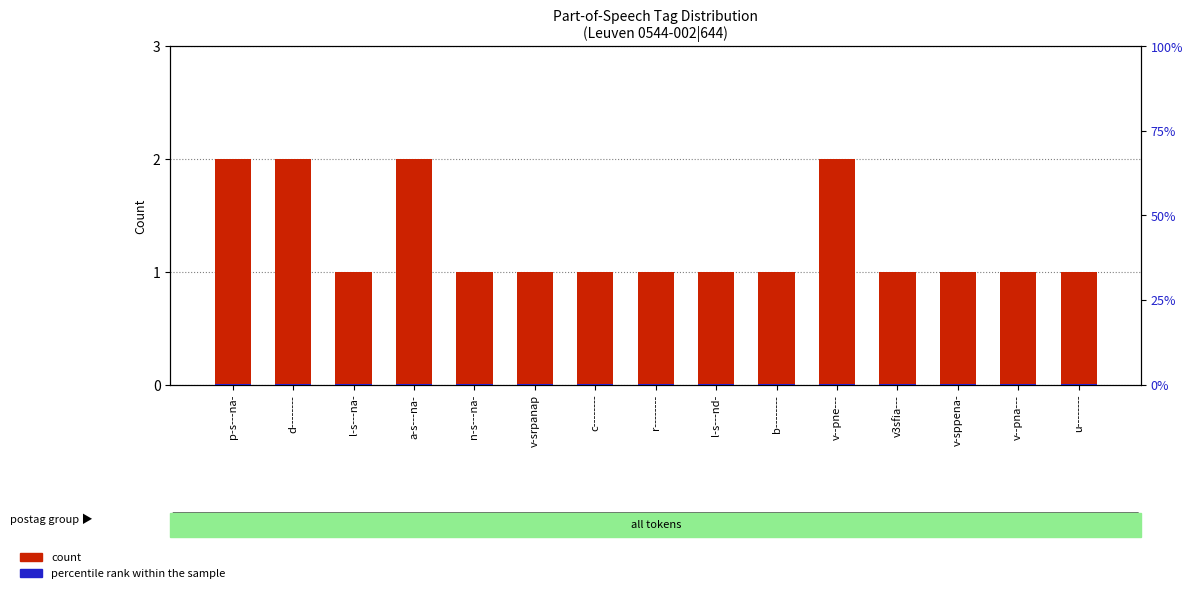

What value does the count series have at d--------?

2.0